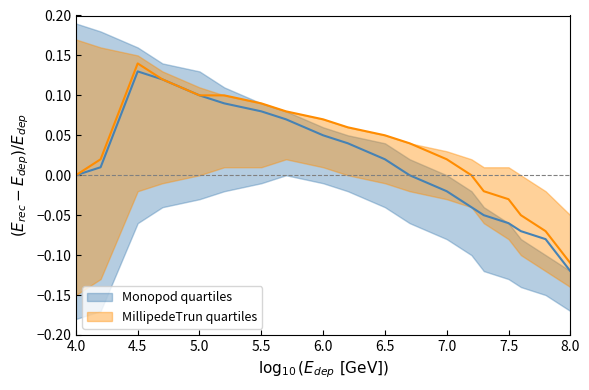

Is this an area chart (filled region under the line)?

No